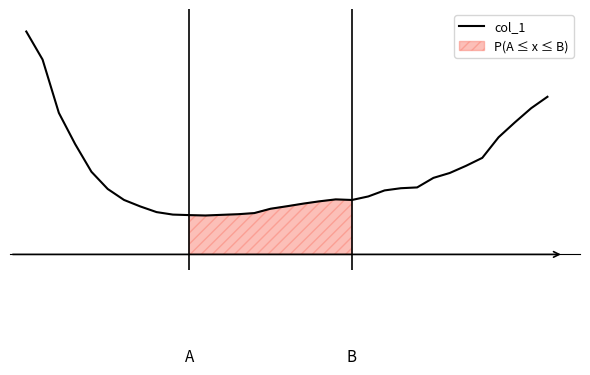

What is the maximum value shown in the chart?

14.5